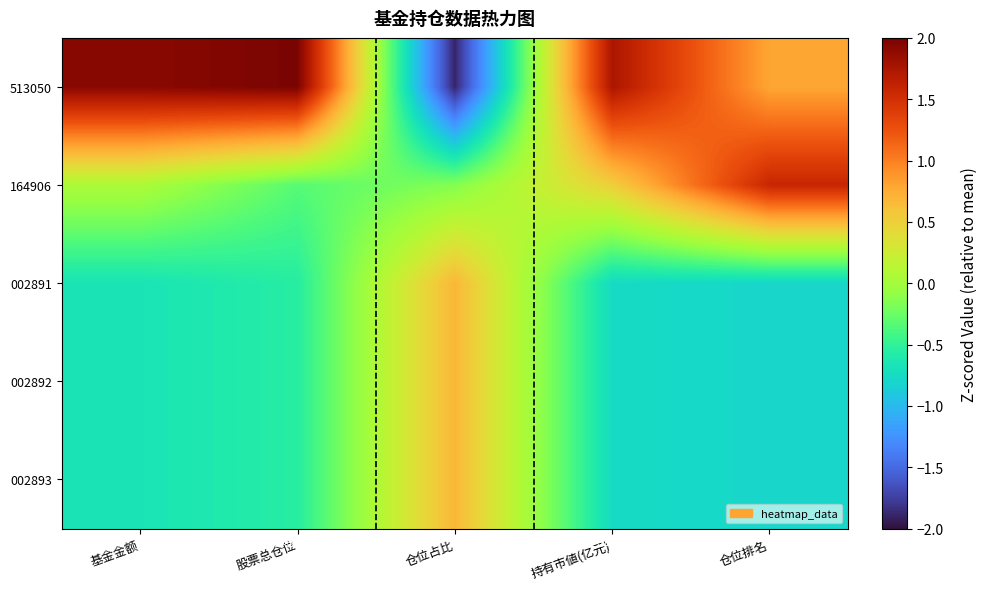

Between 仓位占比 and 仓位排名, which series saw the biggest shift?

513050